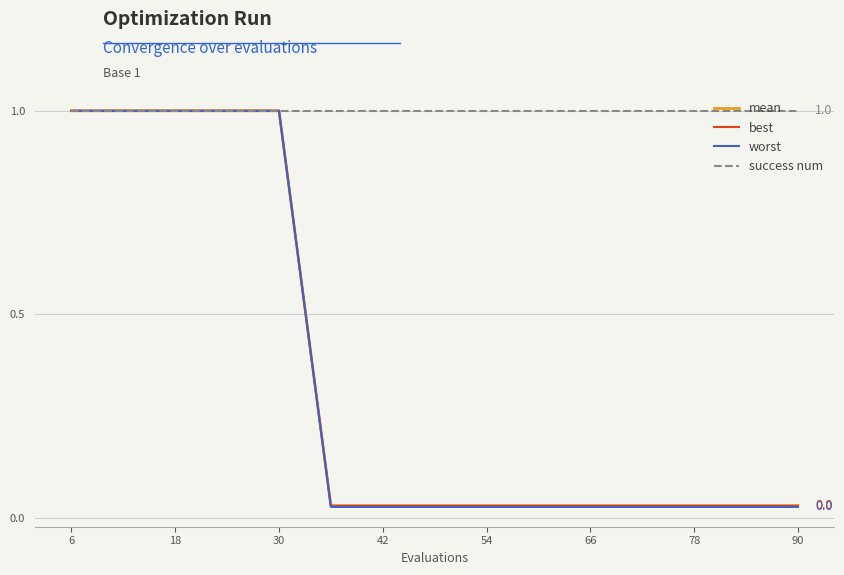

Which series has the widest spread of values?

worst